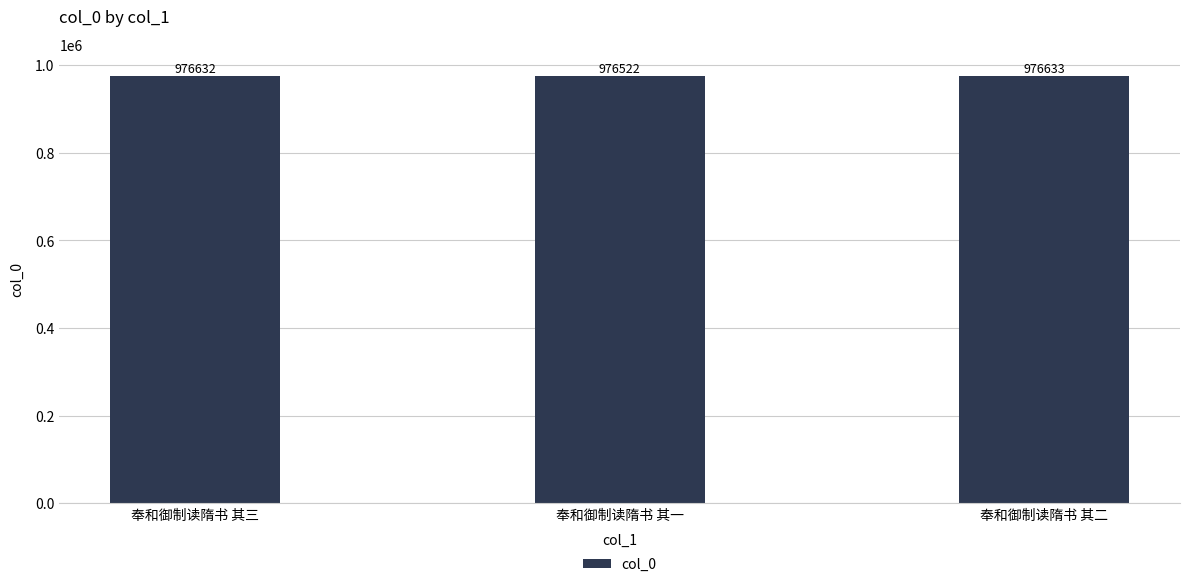

Which label corresponds to the largest value in the chart?

奉和御制读隋书 其二